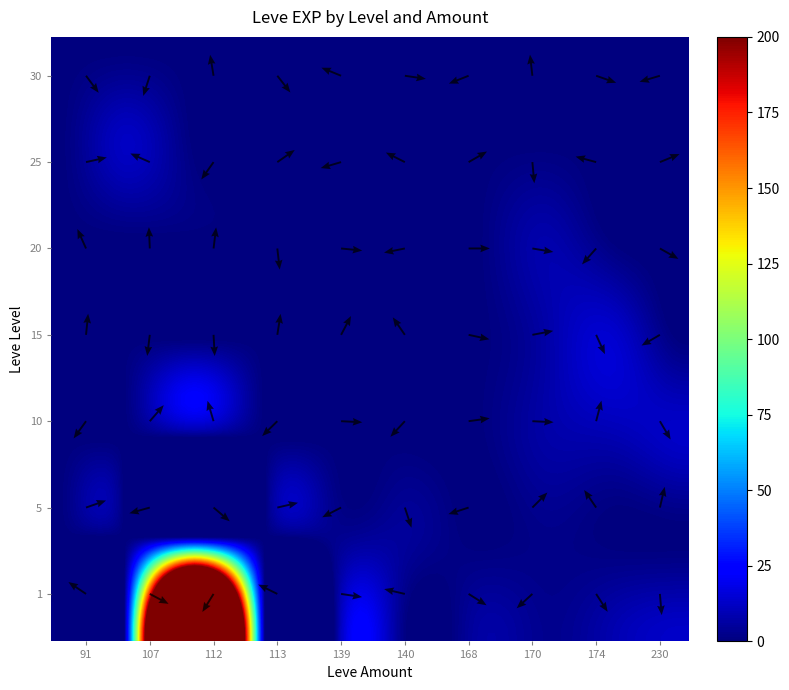

At how many categories does at least one series exceed 384?

1